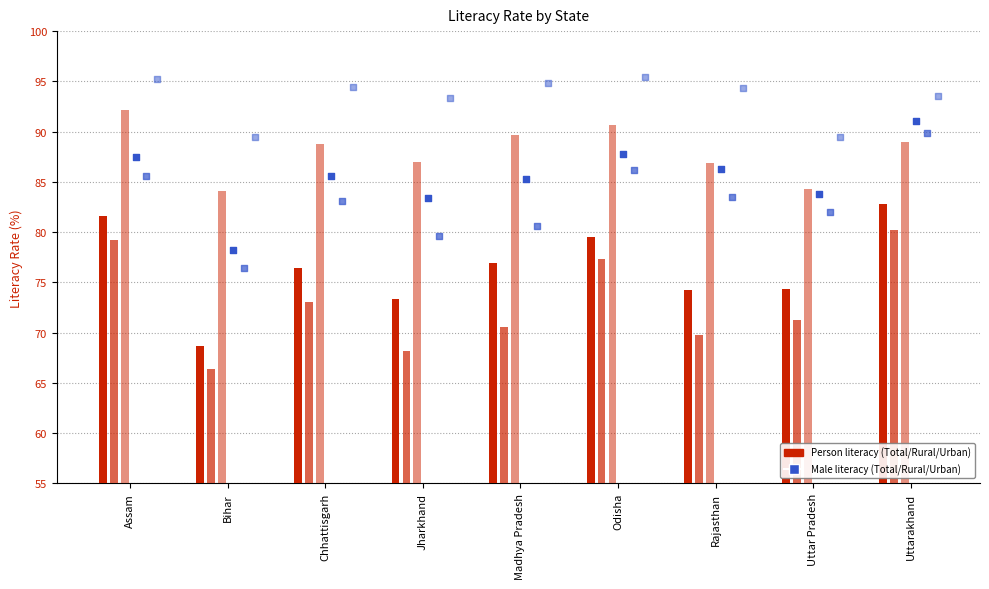

At how many categories does at least one series exceed 92?

7